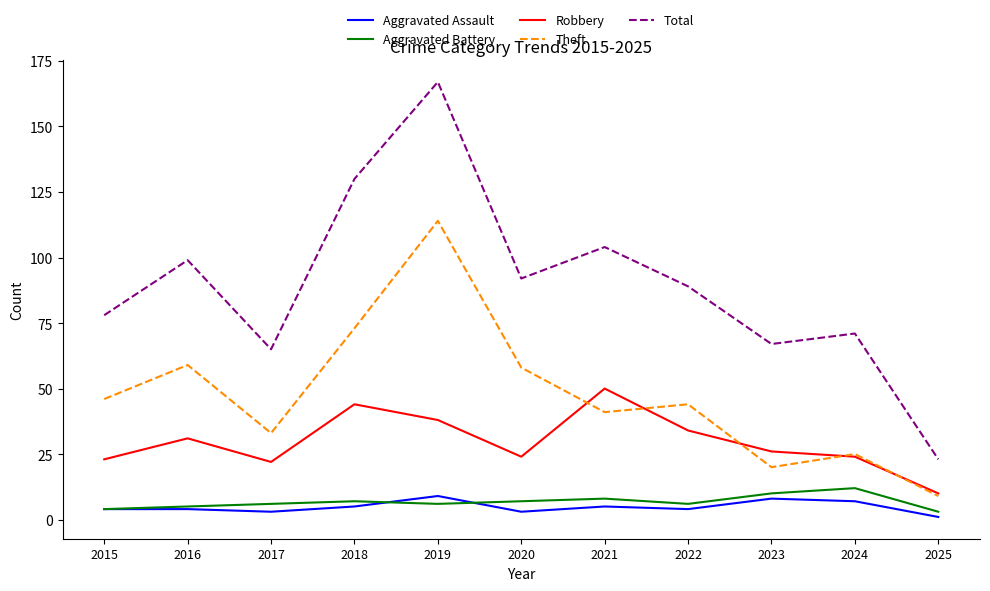

In Robbery, how many points are lower than both neighbors (excluding endpoints)?

2